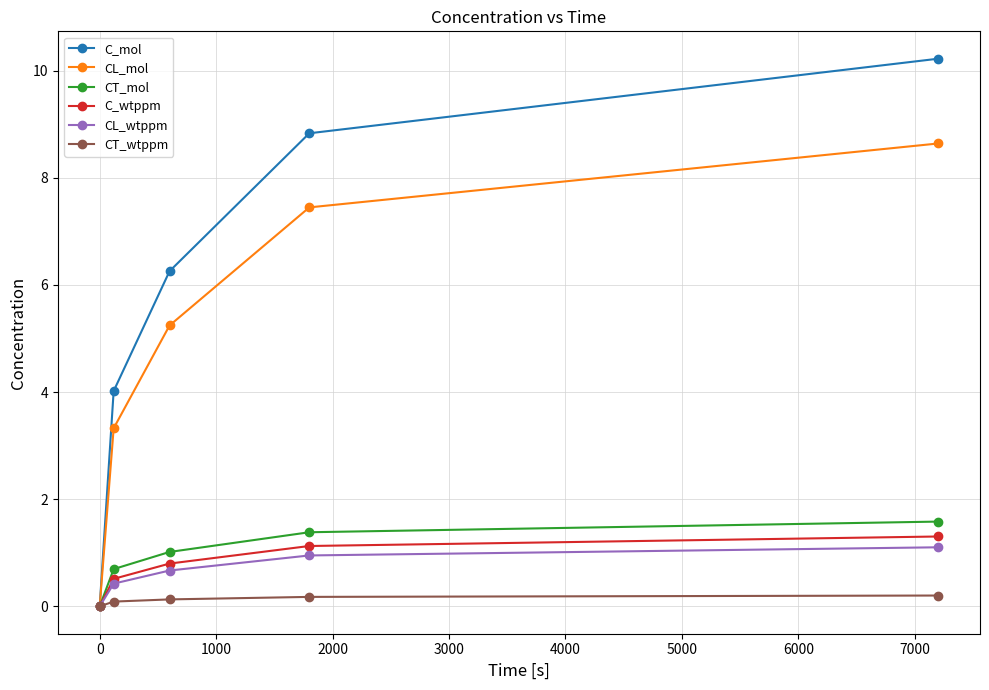

True or false: C_mol has more than 0 interior local peaks.

False